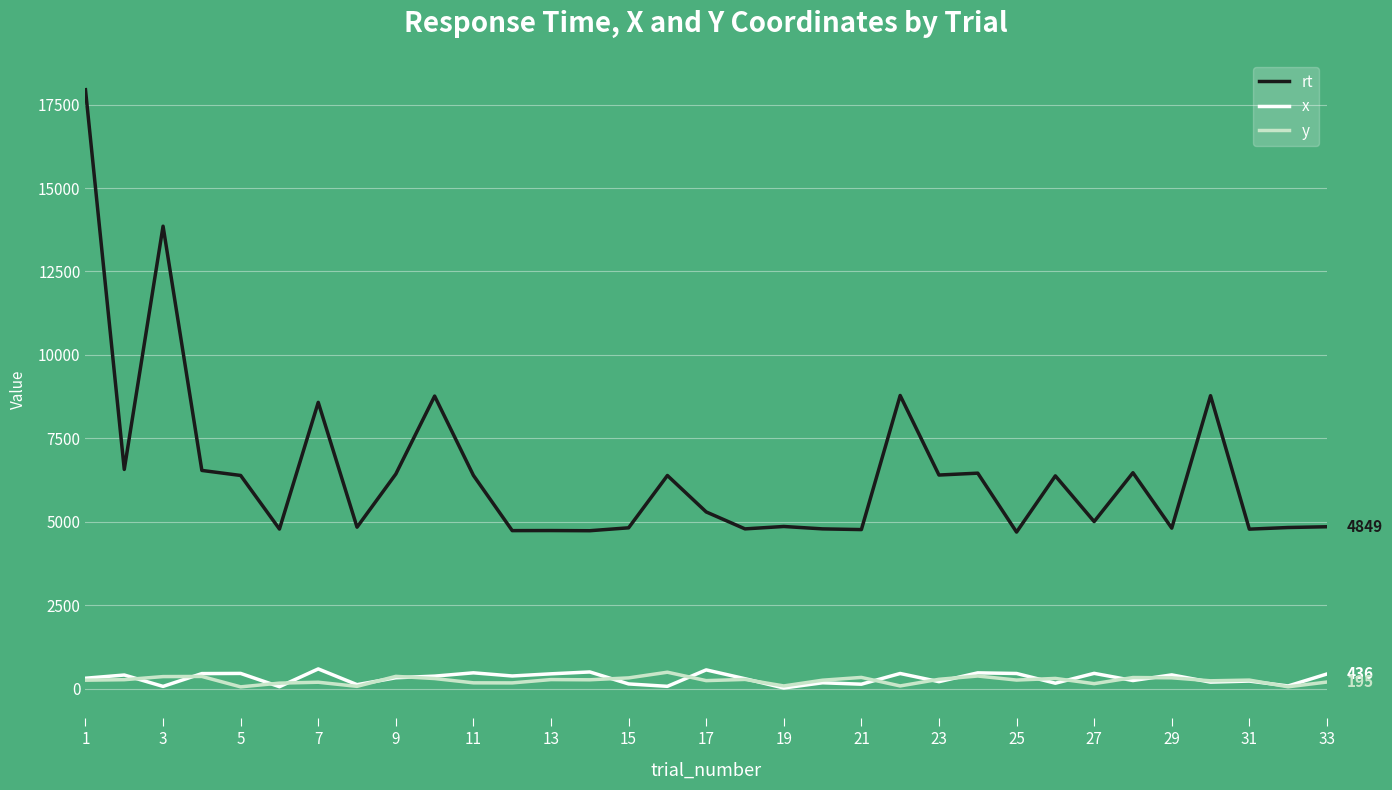

Which series has the widest spread of values?

rt